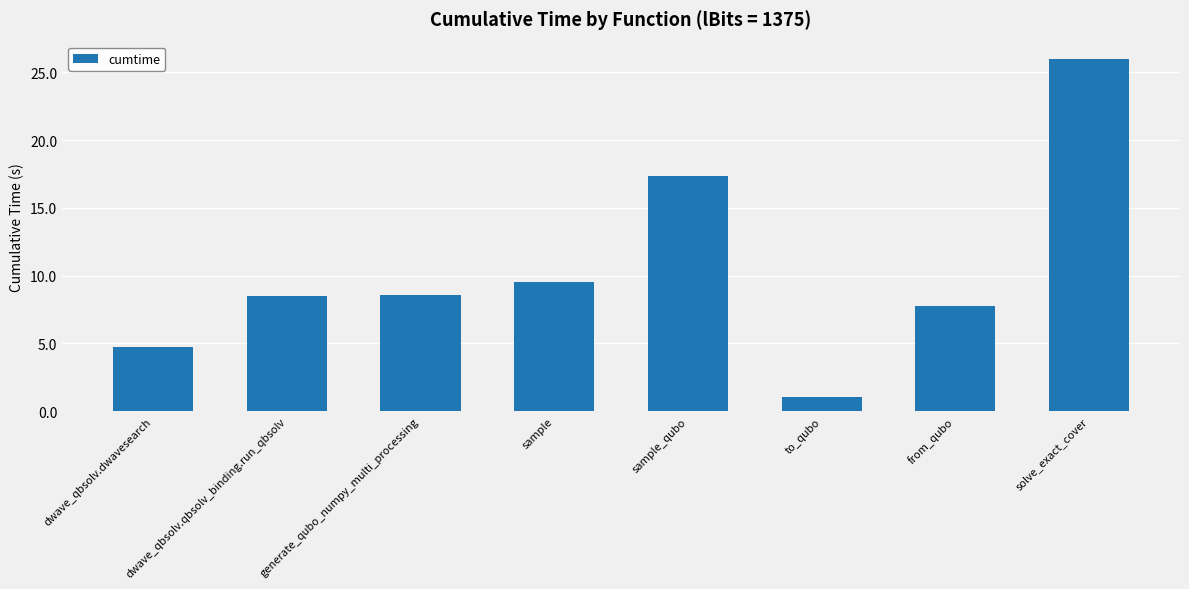

What is the smallest value displayed?

1.1